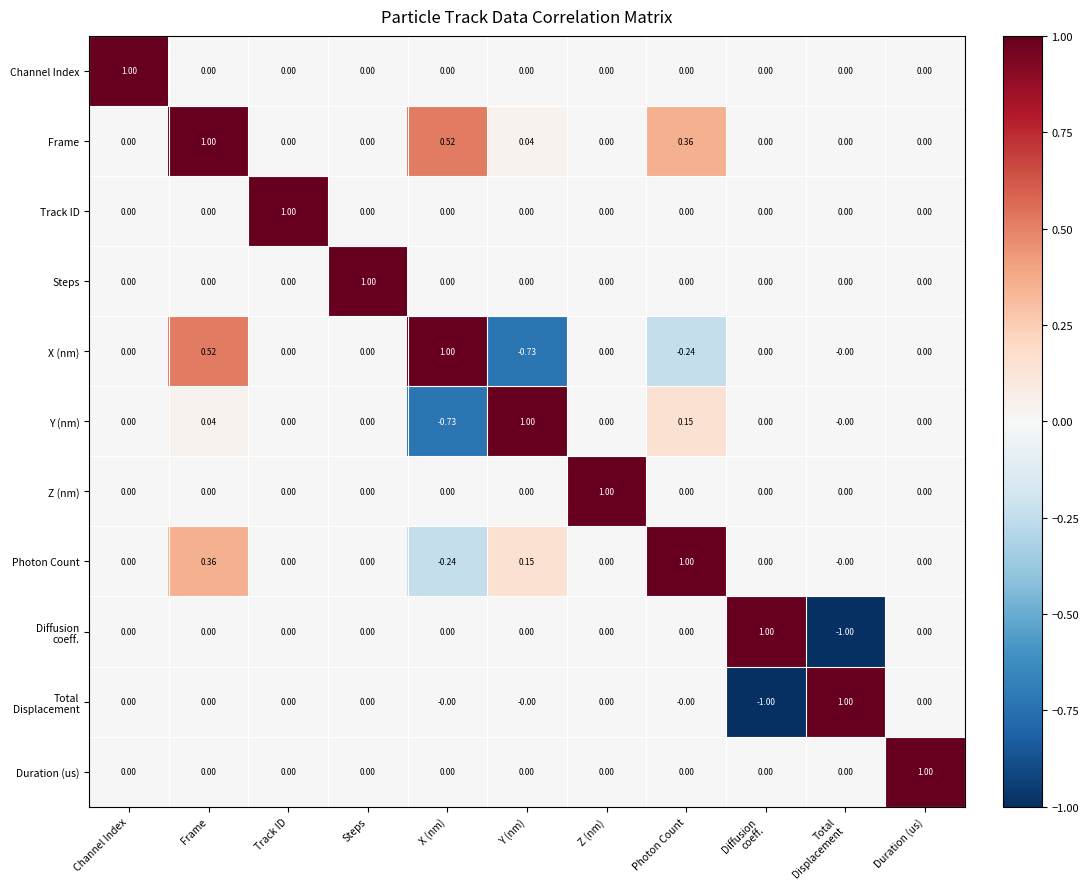

Which series has the largest total across all categories?

Frame